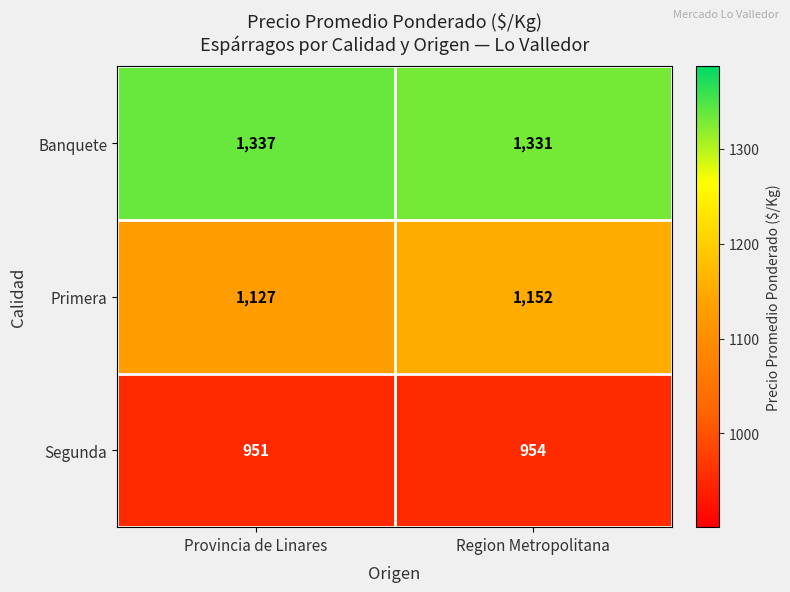

Is it true that Banquete equals 1788 at Region Metropolitana?

False